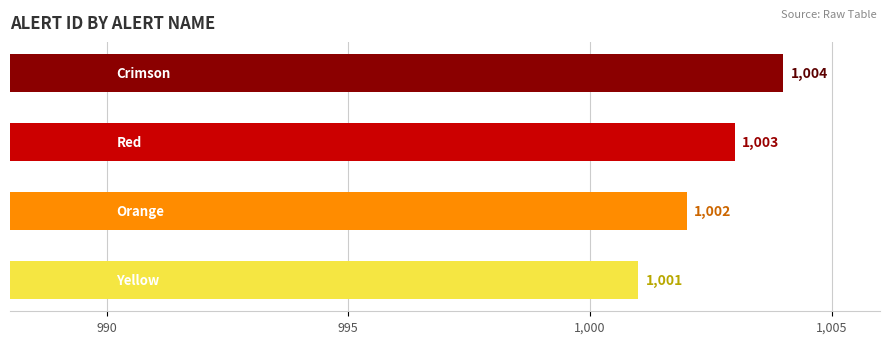

What is the sum of all values?

4010